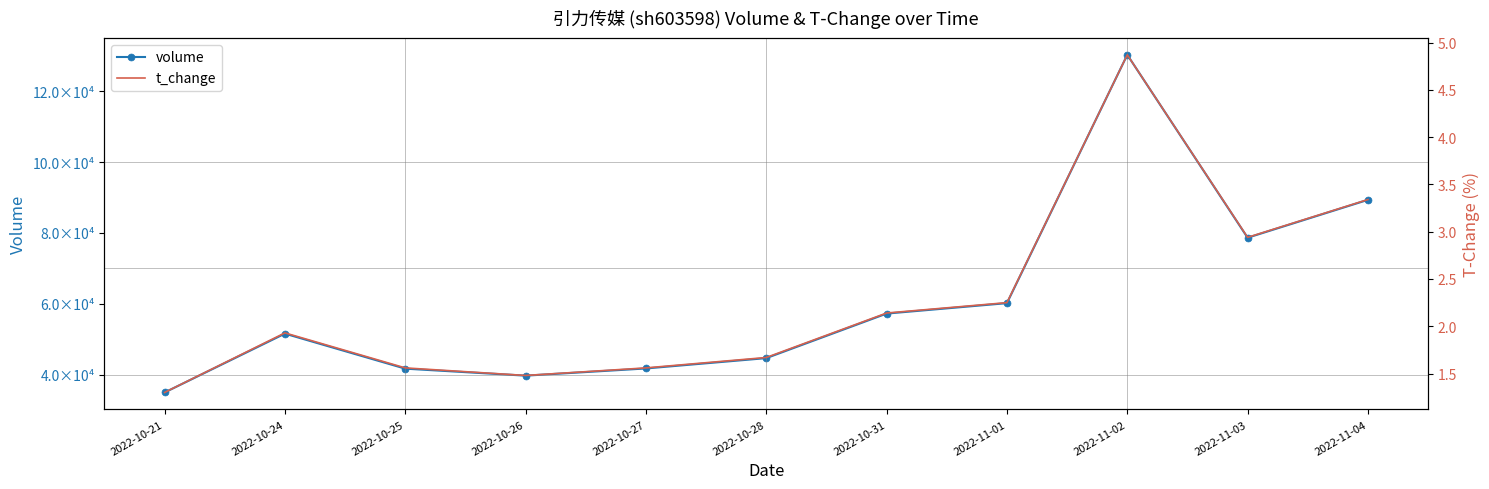

At which label does volume reach its minimum?

2022-10-21